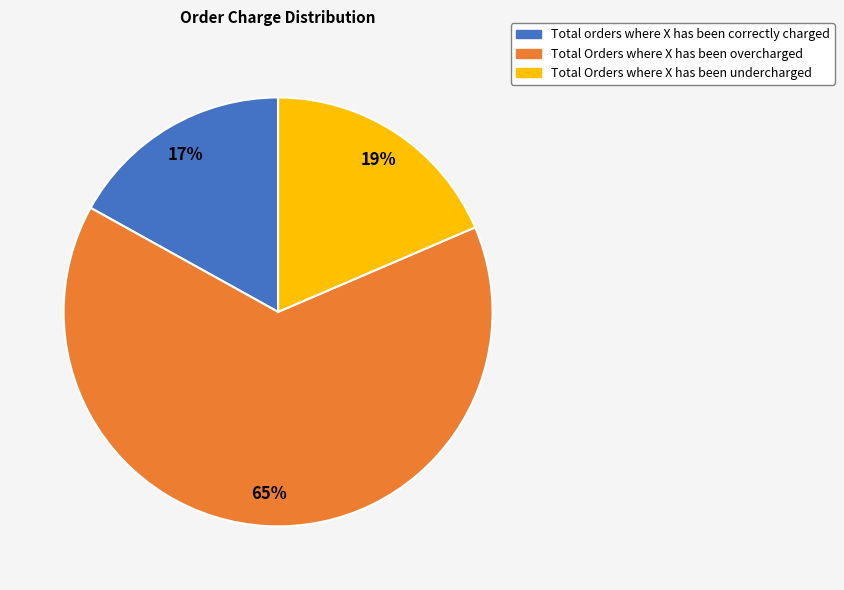

What is the majority slice?

Total Orders where X has been overcharged